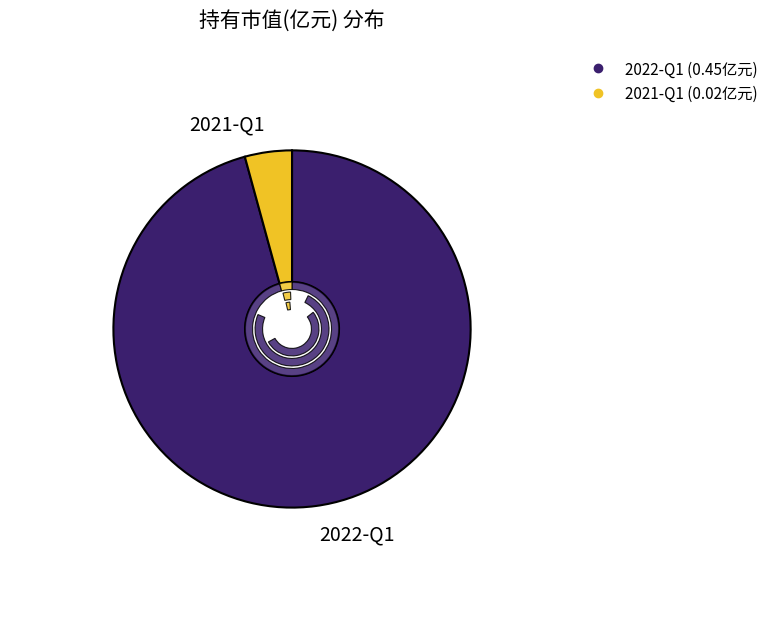

To the nearest percent, what is the combined percentage of 2021-Q1 and 2022-Q1?

100%